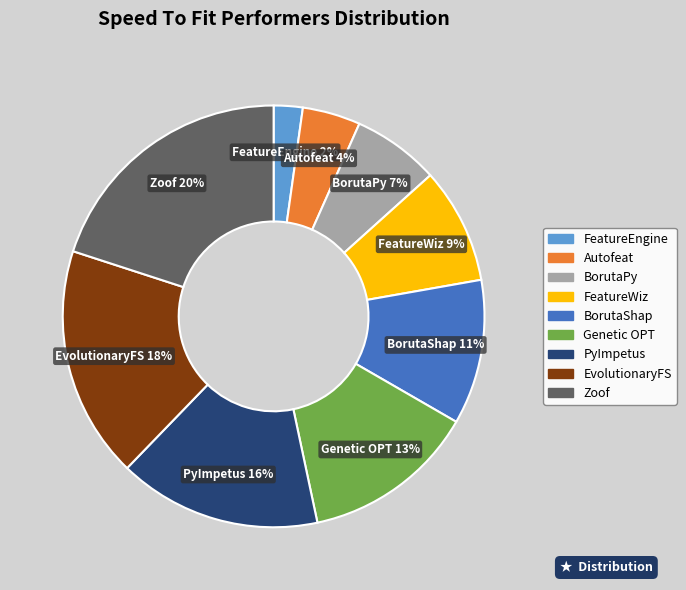

The EvolutionaryFS slice represents 8% of the pie. True or false?

False